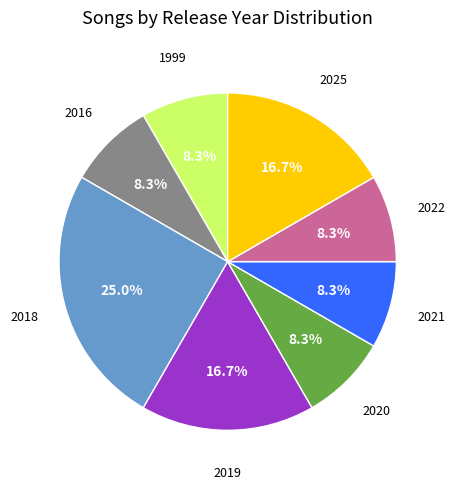

Does any single category account for the majority?

No